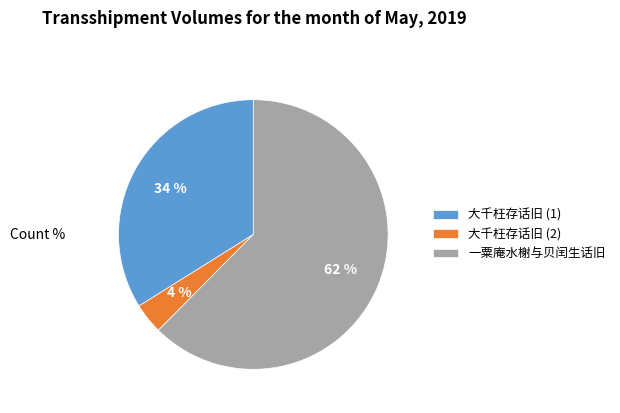

Is 一粟庵水榭与贝闰生话旧 the majority of the pie?

Yes